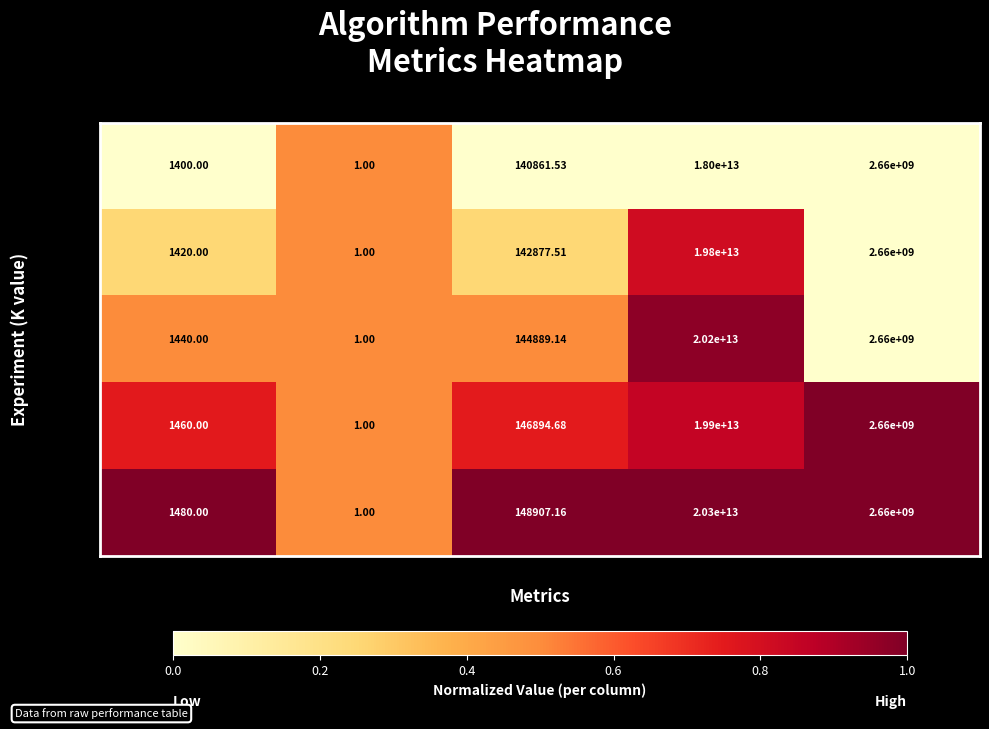

At which label does K=1460 first exceed 146894?

Regret